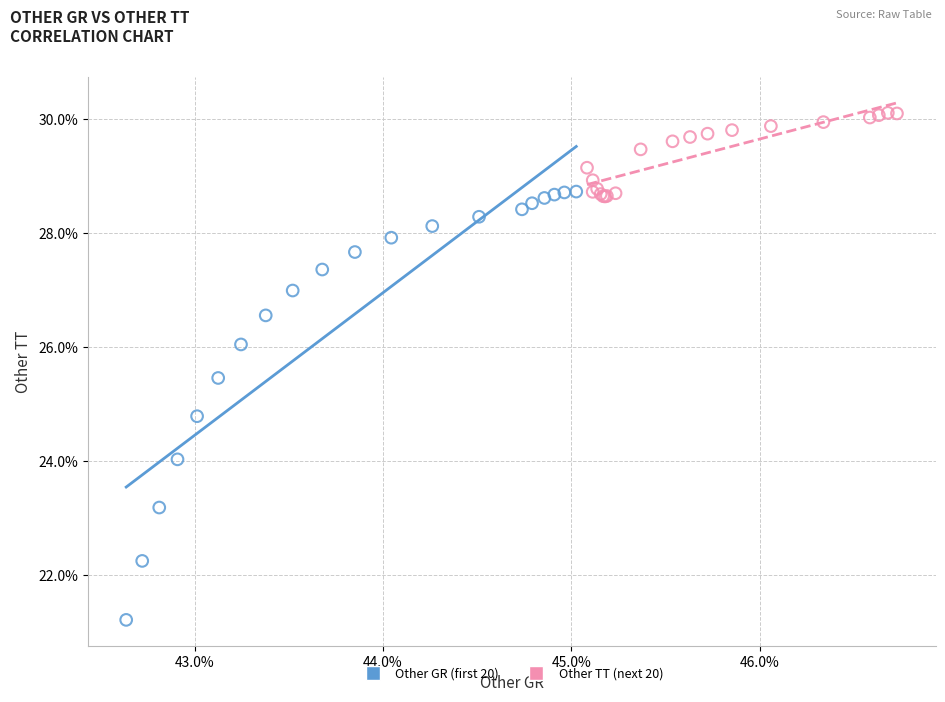

Which series contains the lowest Y value?

Other GR (first 20)